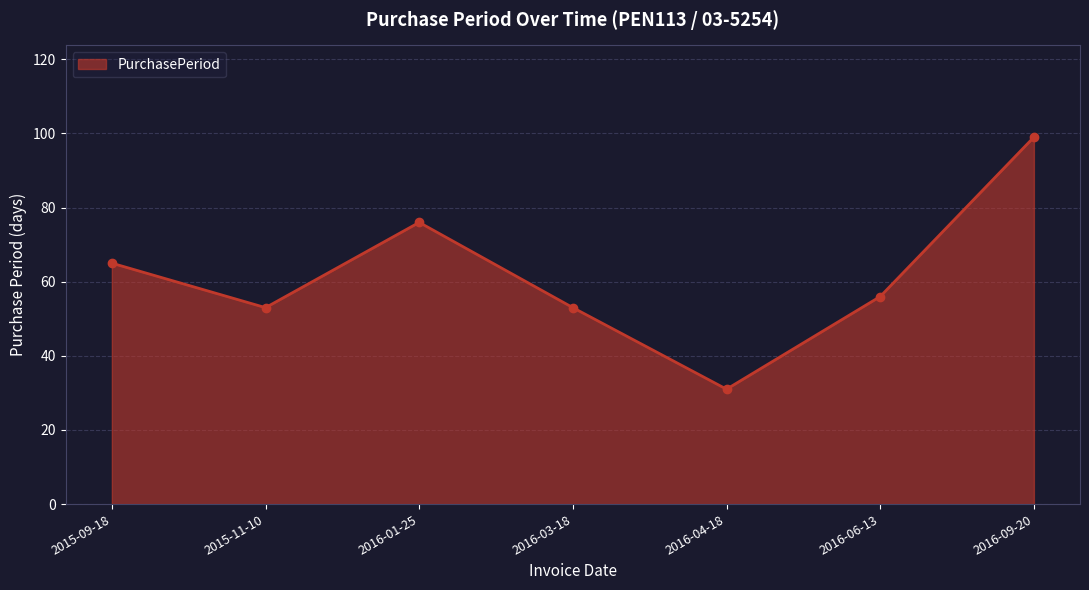

Read the value at 2015-09-18, to the nearest 5.

65